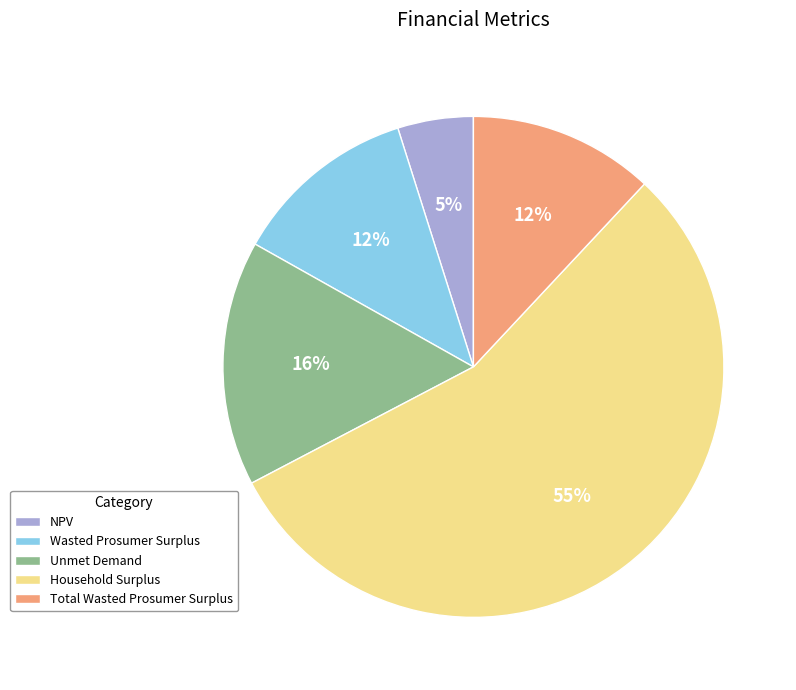

Combined, do Household Surplus and Total Wasted Prosumer Surplus account for over 50%?

Yes